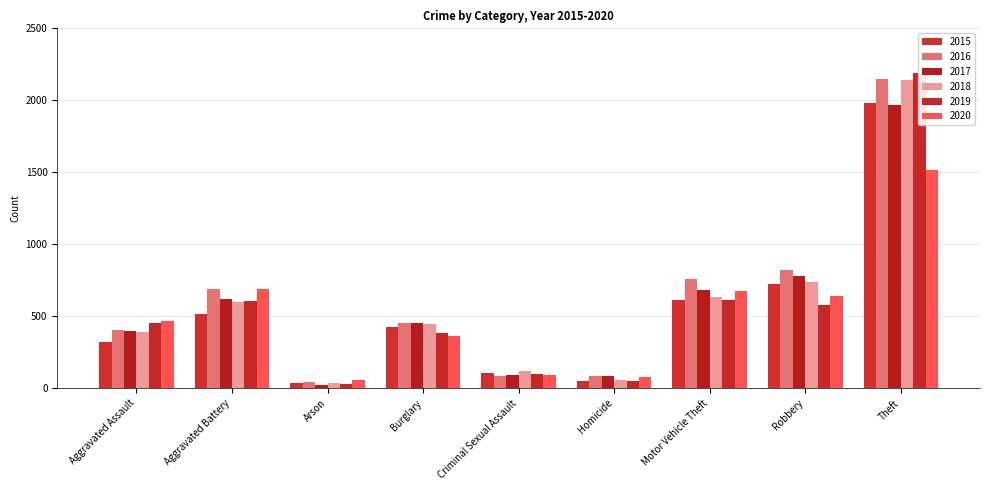

What is the spread (max minus min) of values at Theft?

672